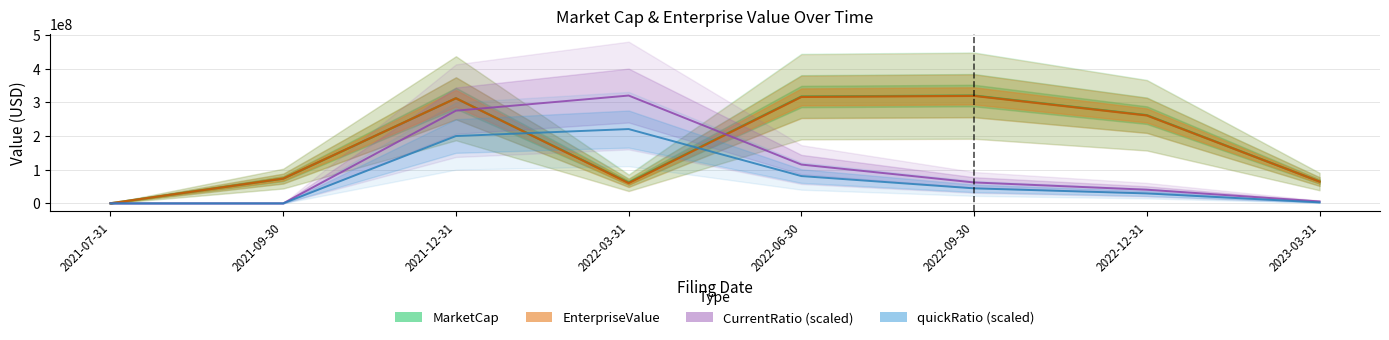

At how many categories does at least one series exceed 243826729?

5